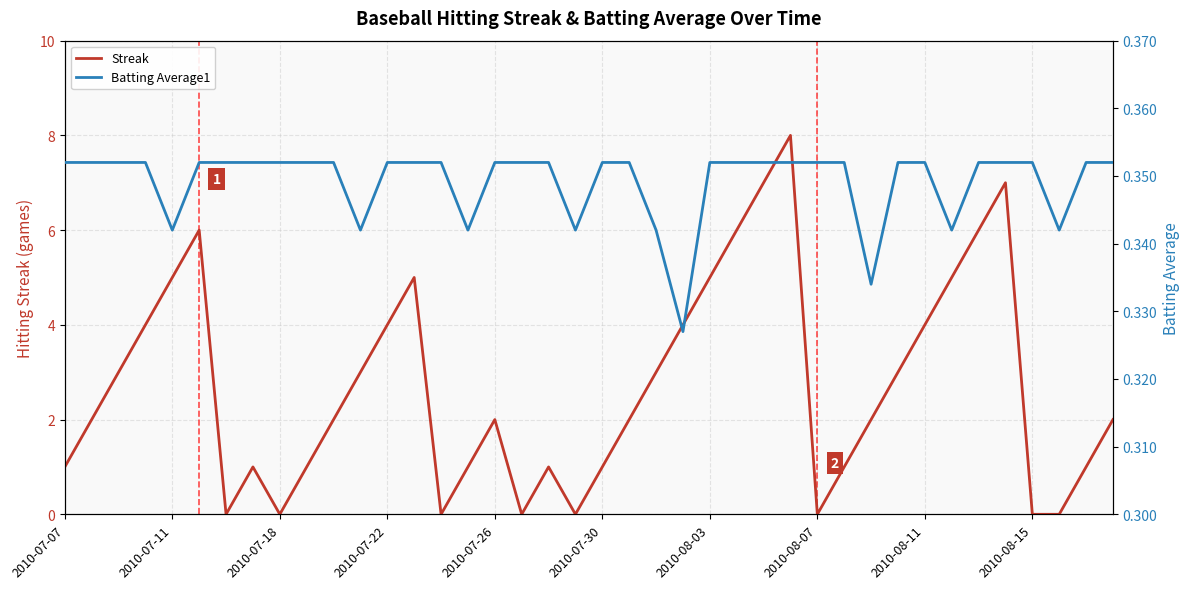

What is the highest value of the Streak series?

8